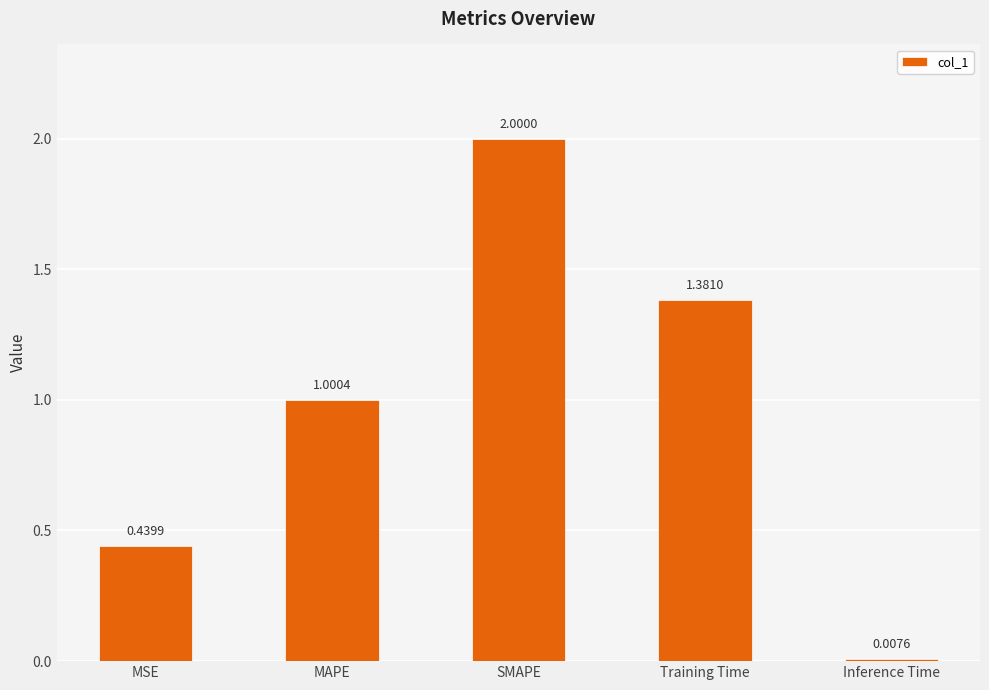

List the labels in order of value, largest first.

SMAPE, Training Time, MAPE, MSE, Inference Time